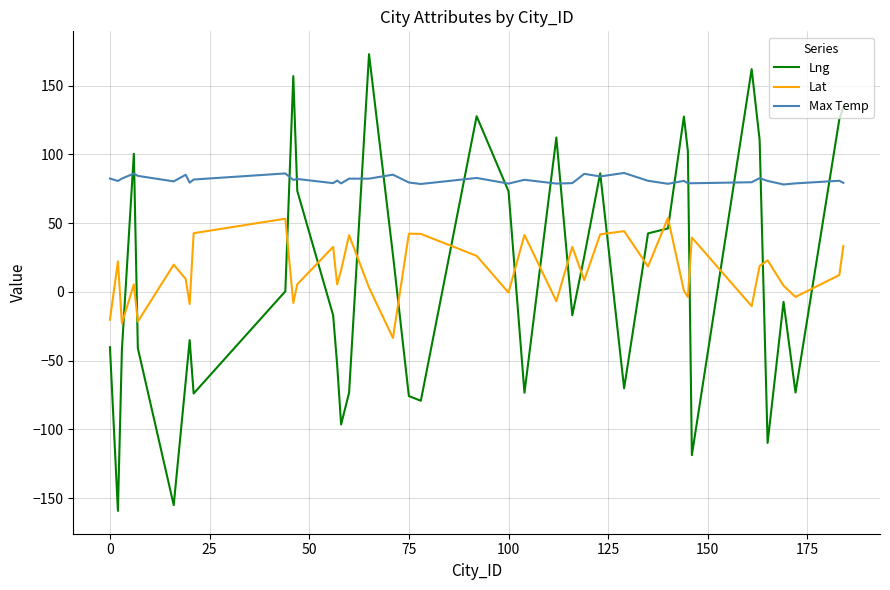

What are all the series names shown in the legend?

Lng, Lat, Max Temp